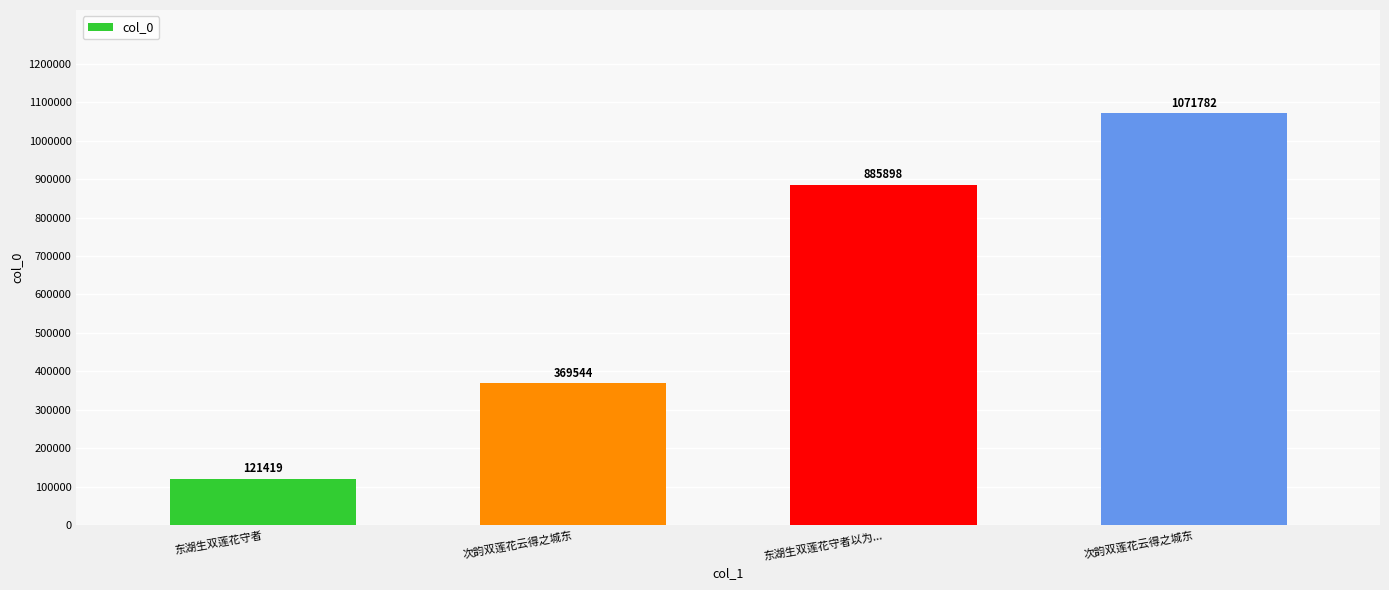

What is the difference between the maximum and minimum values?

950363